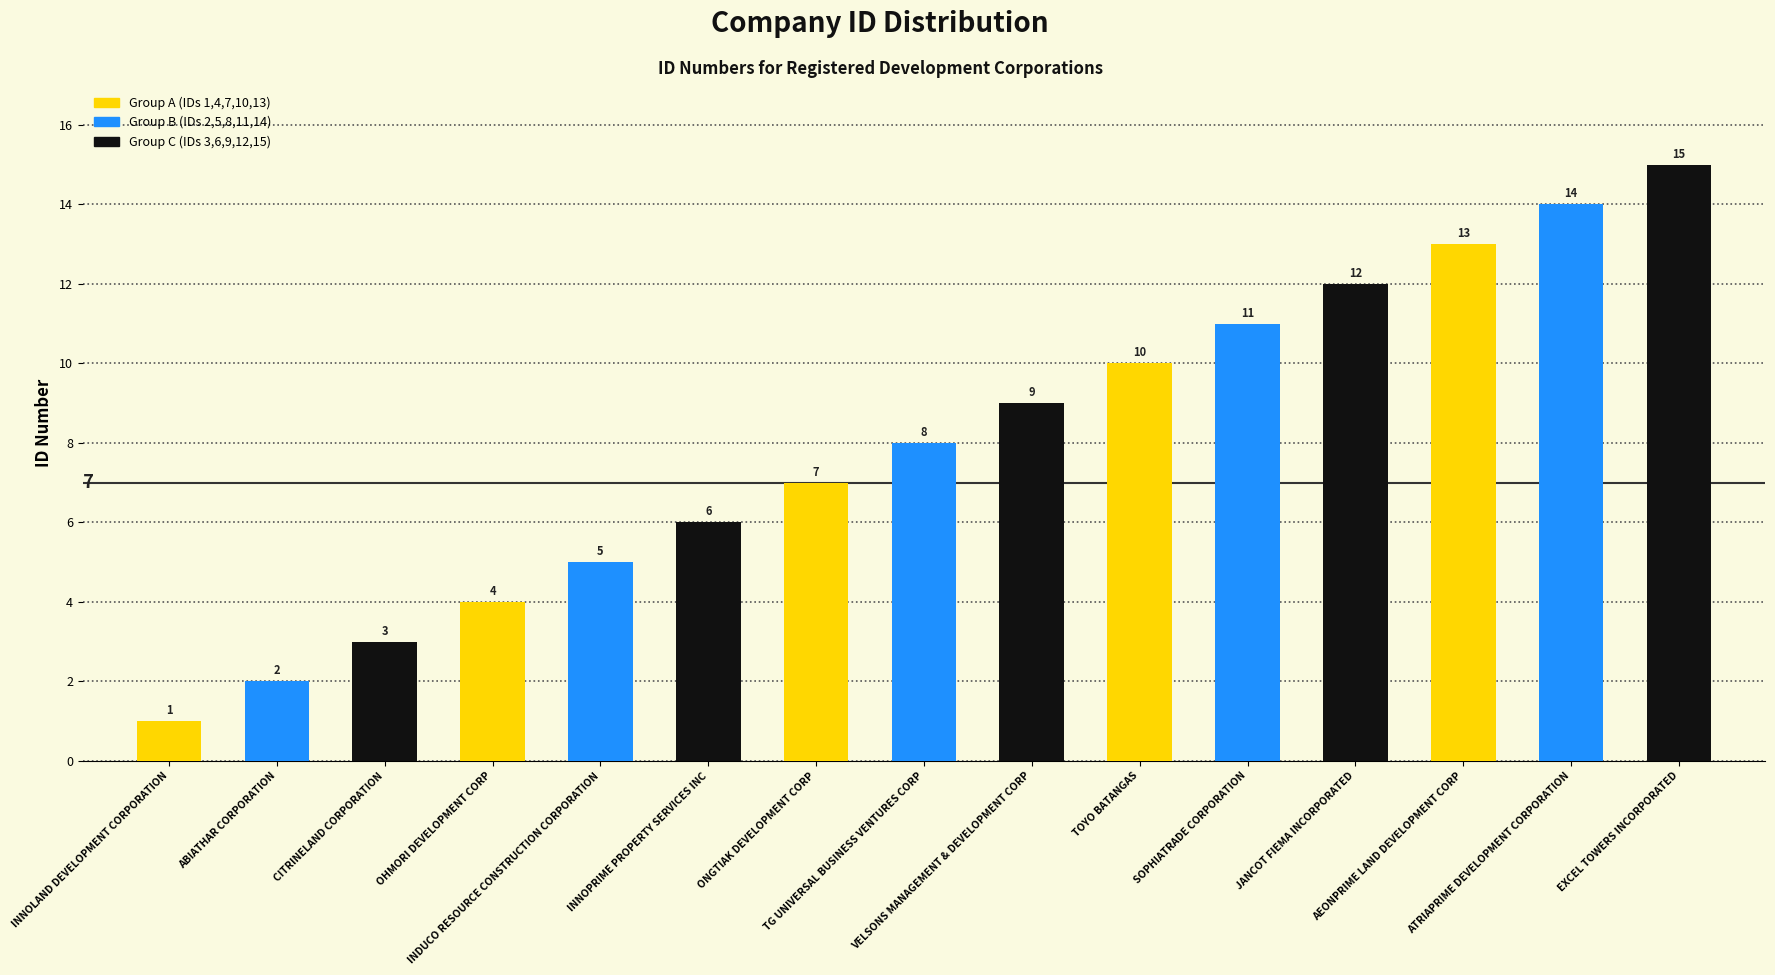

What is the label of the 2nd bar from the left?

ABIATHAR CORPORATION